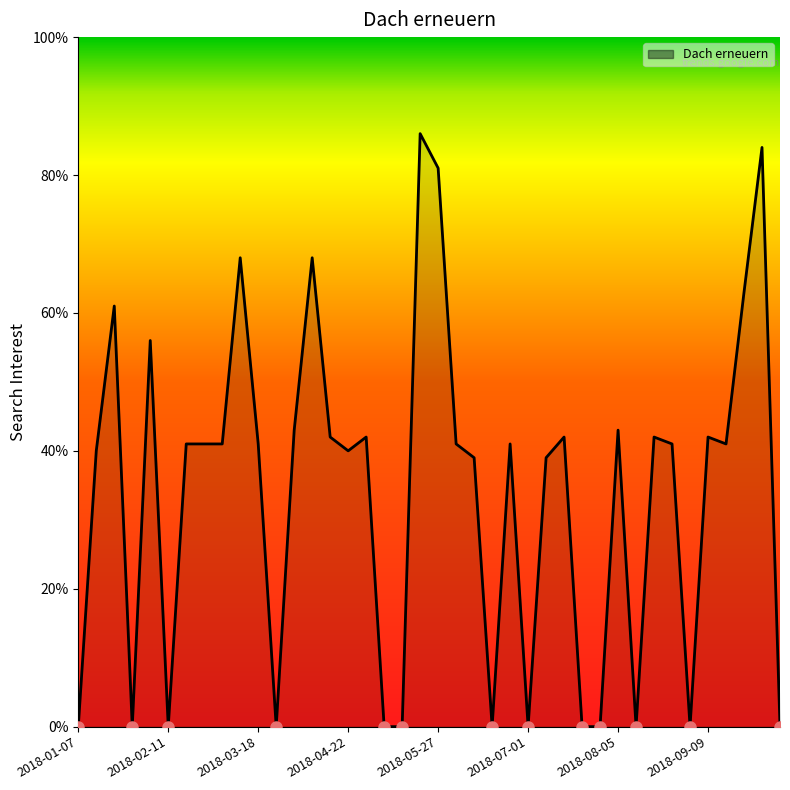

What is the greatest value displayed?

86